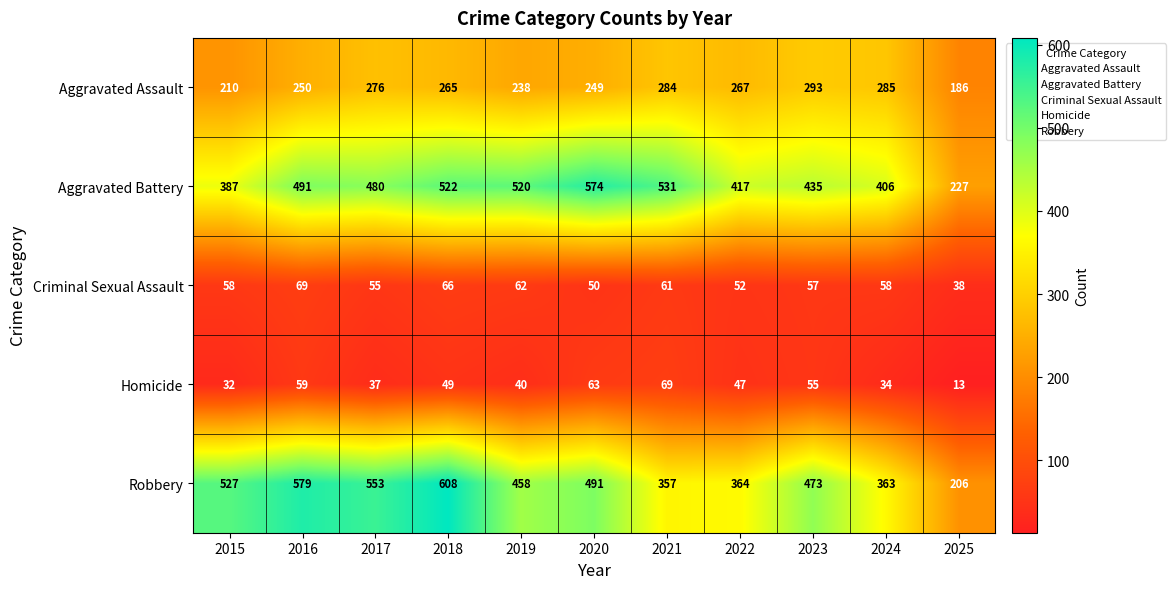

What is the total value across all series at 2023?

1313